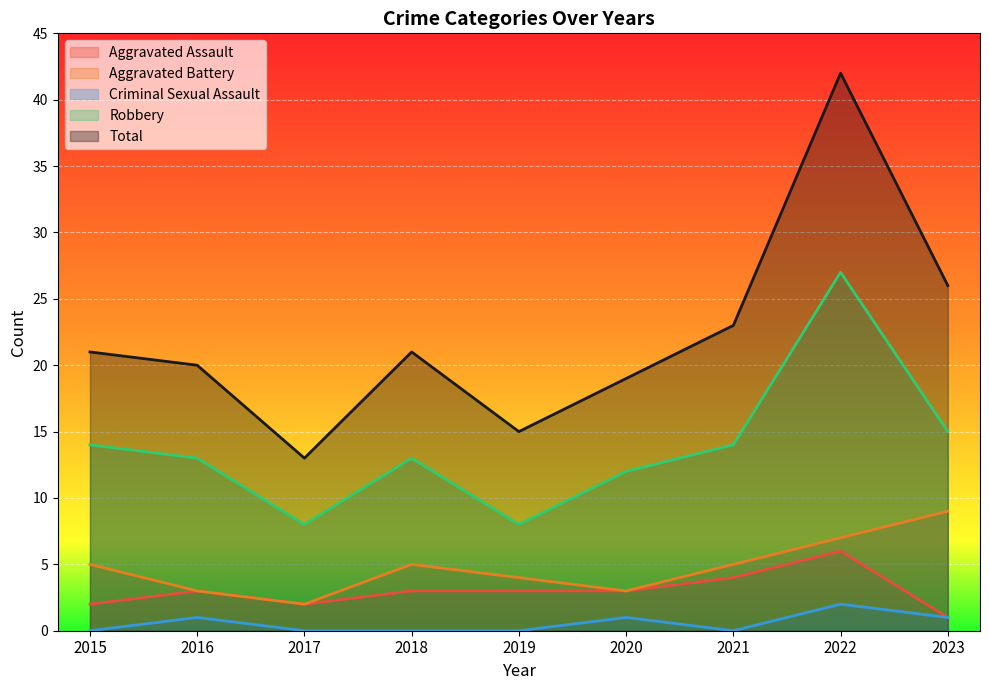

True or false: Robbery and Total cross at least once.

False